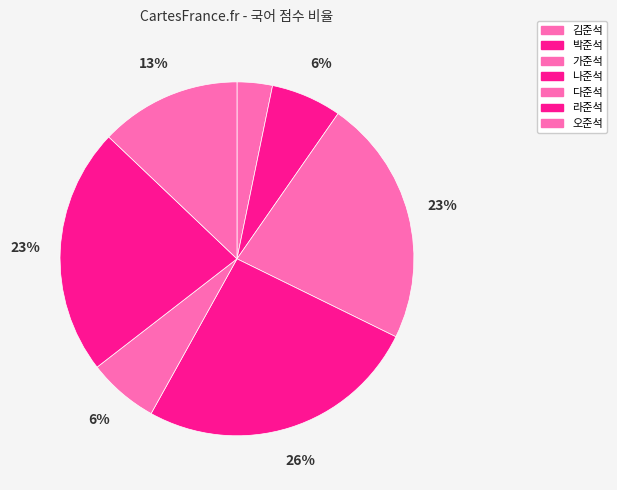

How many segments does this pie chart have?

7